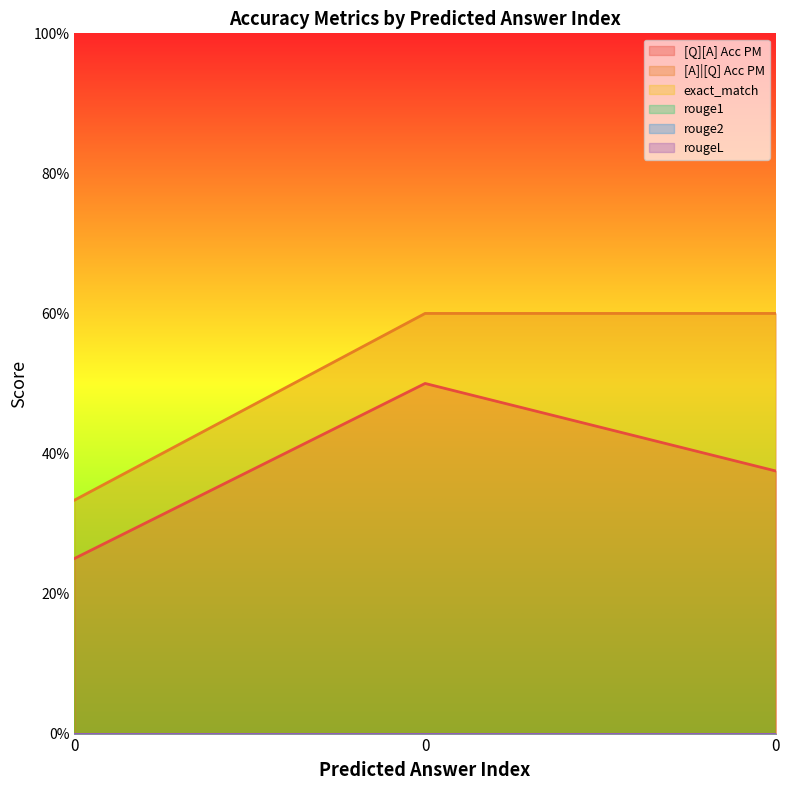

What is the total value across all series at 0?

0.6